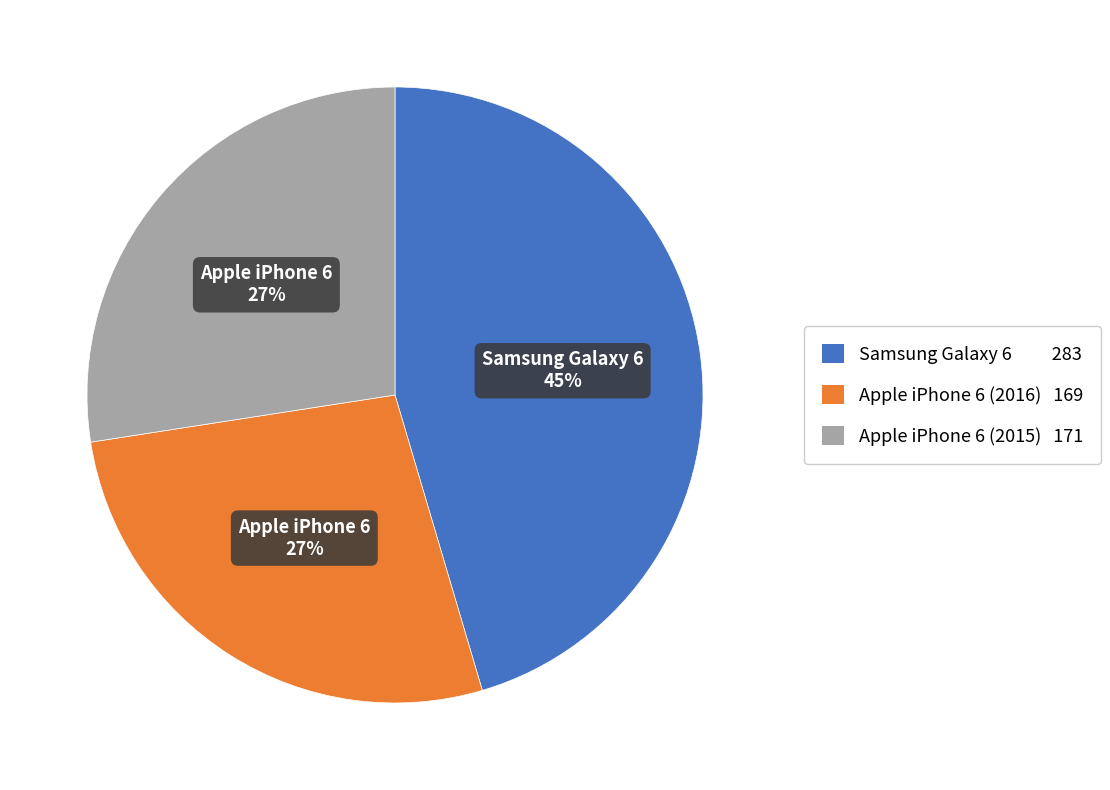

To the nearest percent, what is the average slice percentage?

33%